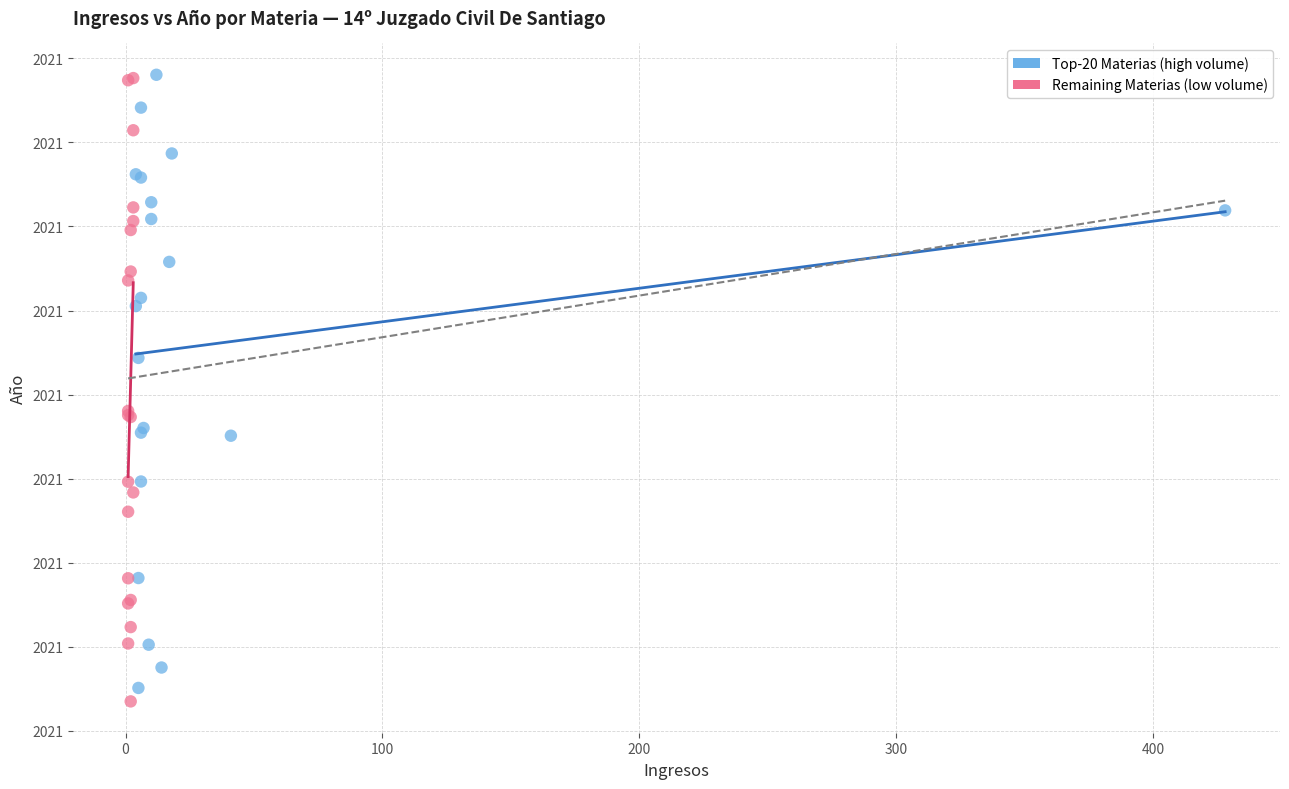

What are all the series names shown in the legend?

Top-20 Materias (high volume), Remaining Materias (low volume)